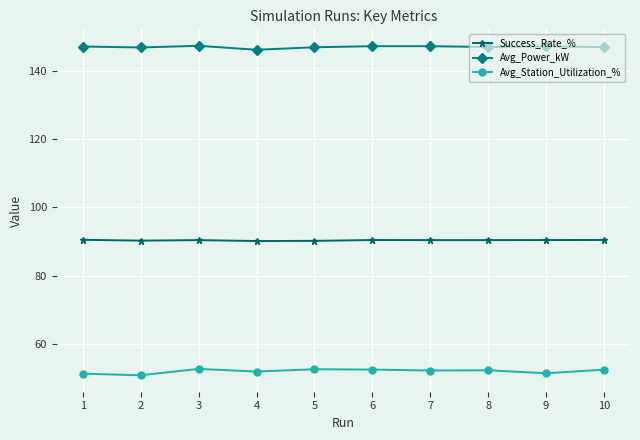

At 3, list the series in order from smallest to largest.

Avg_Station_Utilization_%, Success_Rate_%, Avg_Power_kW